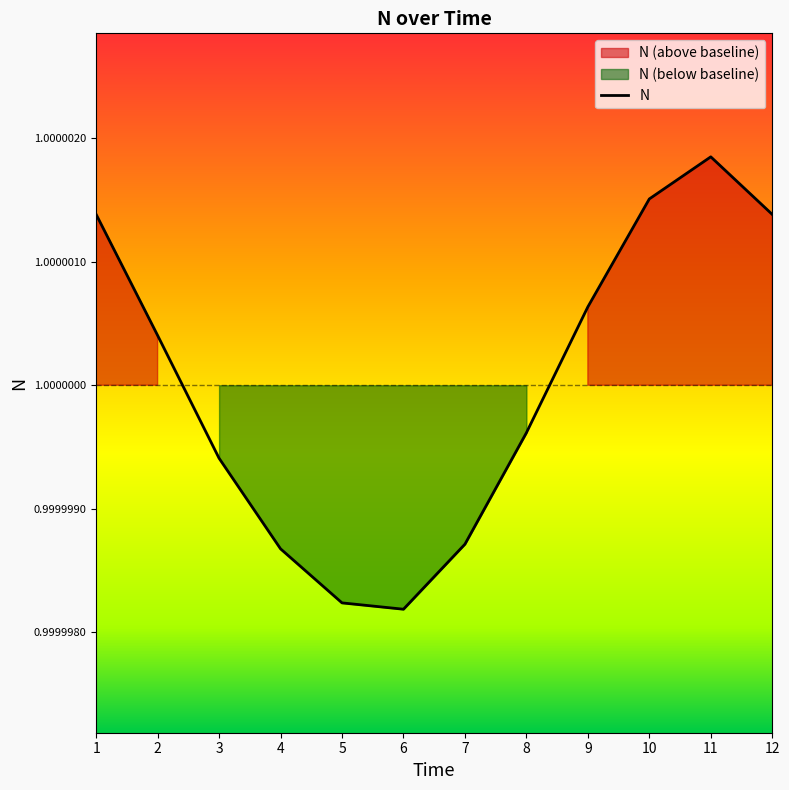

Rank the categories by value from lowest to highest.

6, 5, 4, 7, 3, 8, 2, 9, 1, 12, 10, 11